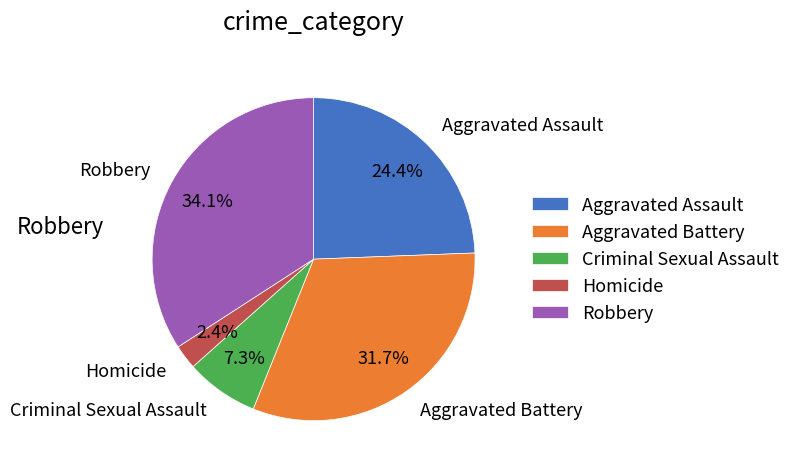

Is it true that Homicide is 2% of the pie?

True